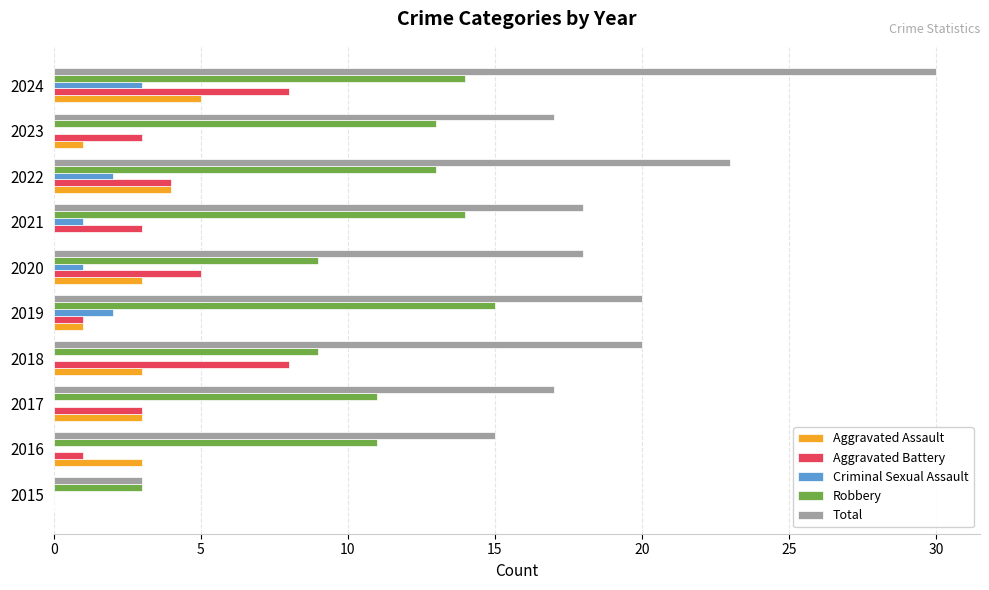

What is the sum of all Total values?

181